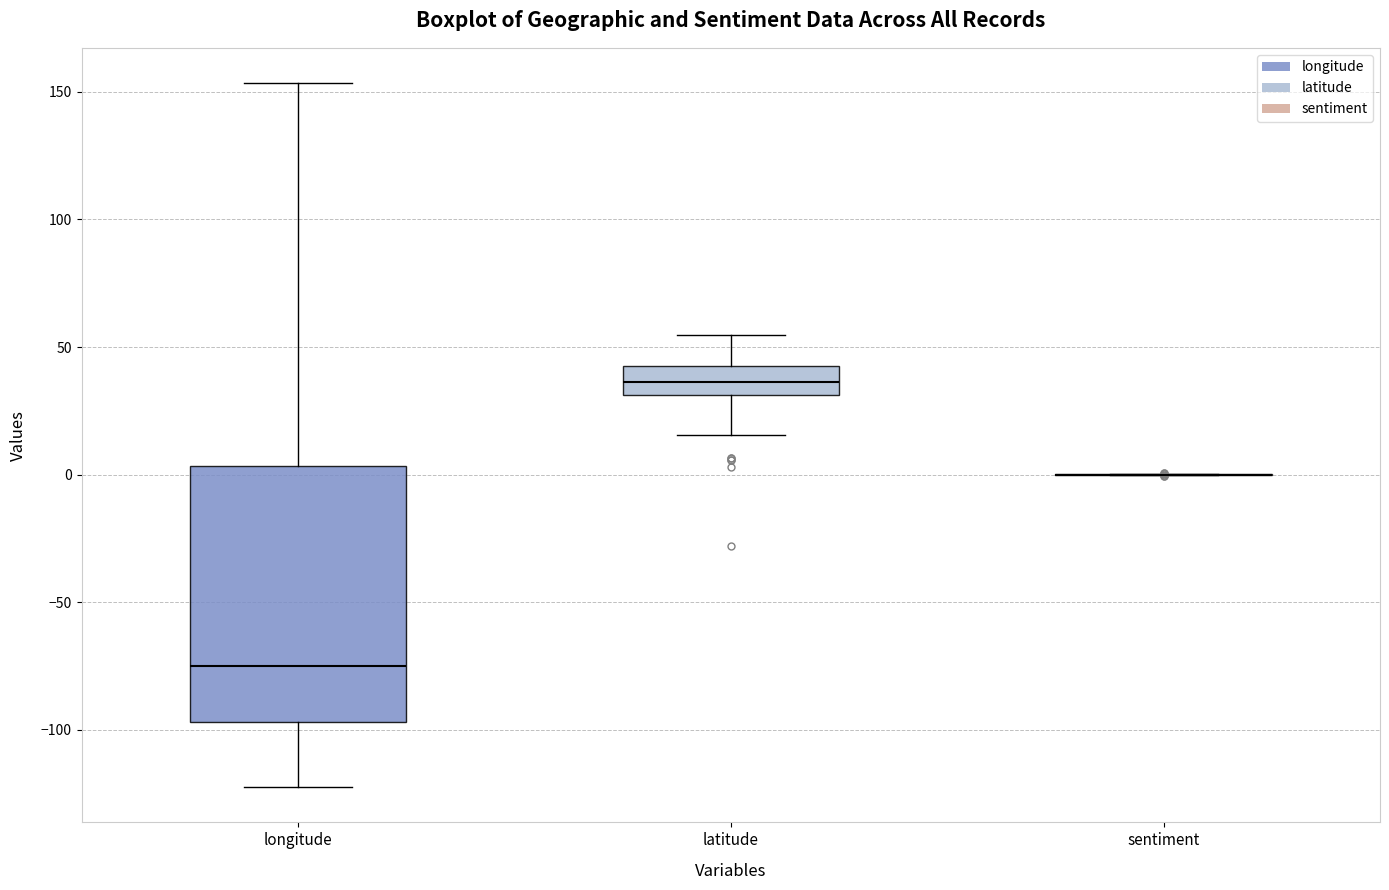

Where does the lower whisker of the box for longitude end on the y-axis? The values are not printed on the chart, so give them approximately, as read against the axis.

-120